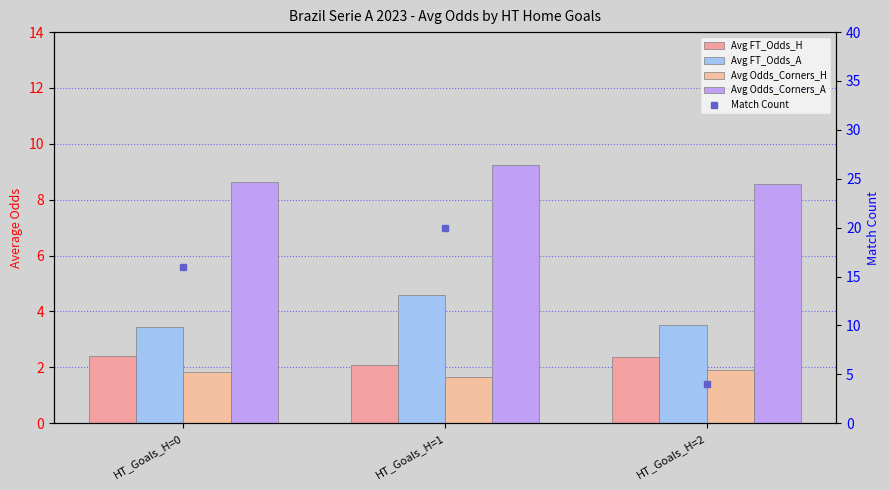

The Avg FT_Odds_H series shows 0.8 at HT_Goals_H=1. True or false?

False